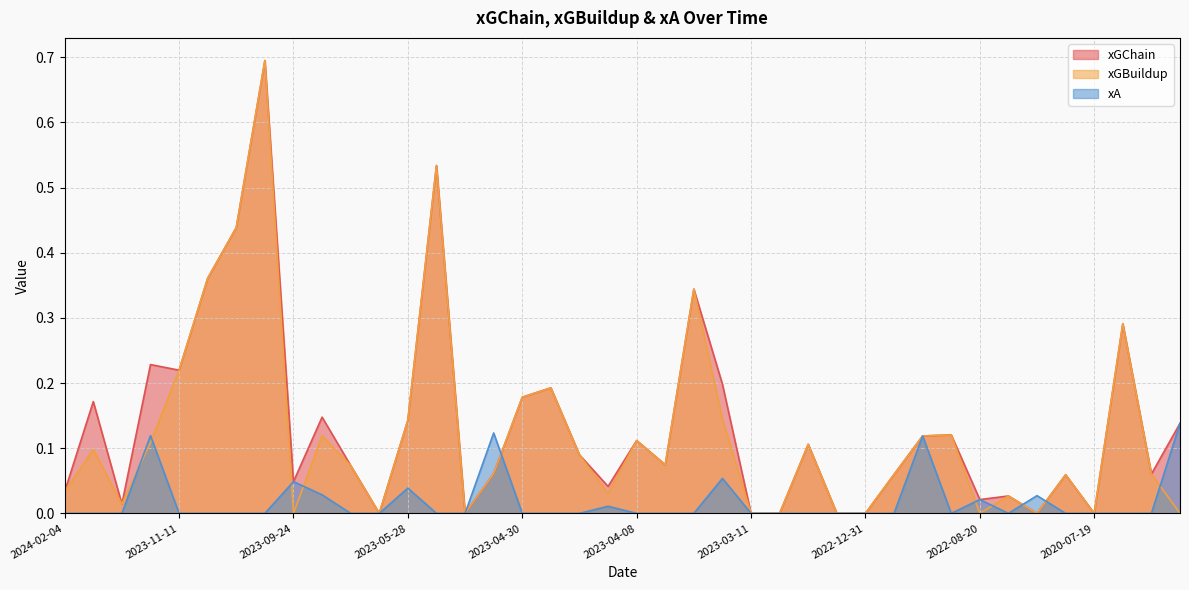

How many lines are shown in the chart?

3